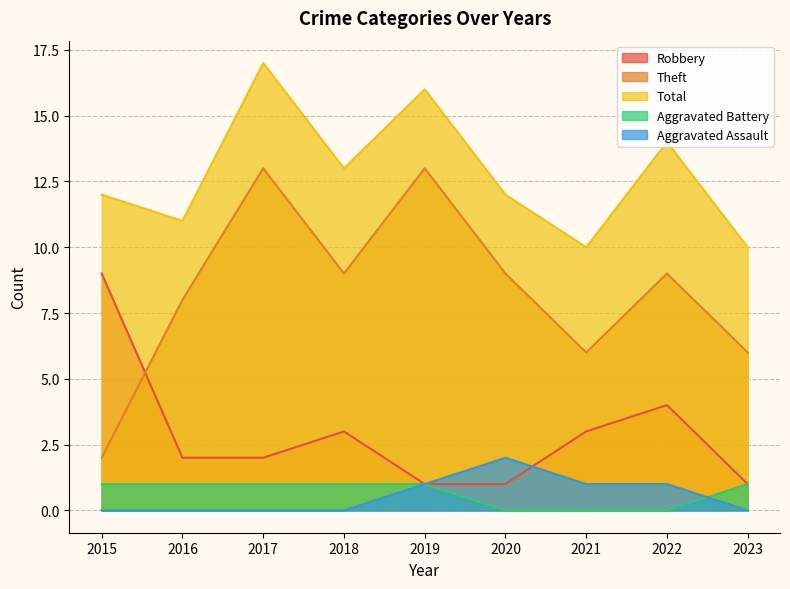

List the series in order of their peak value, highest first.

Total, Theft, Robbery, Aggravated Assault, Aggravated Battery